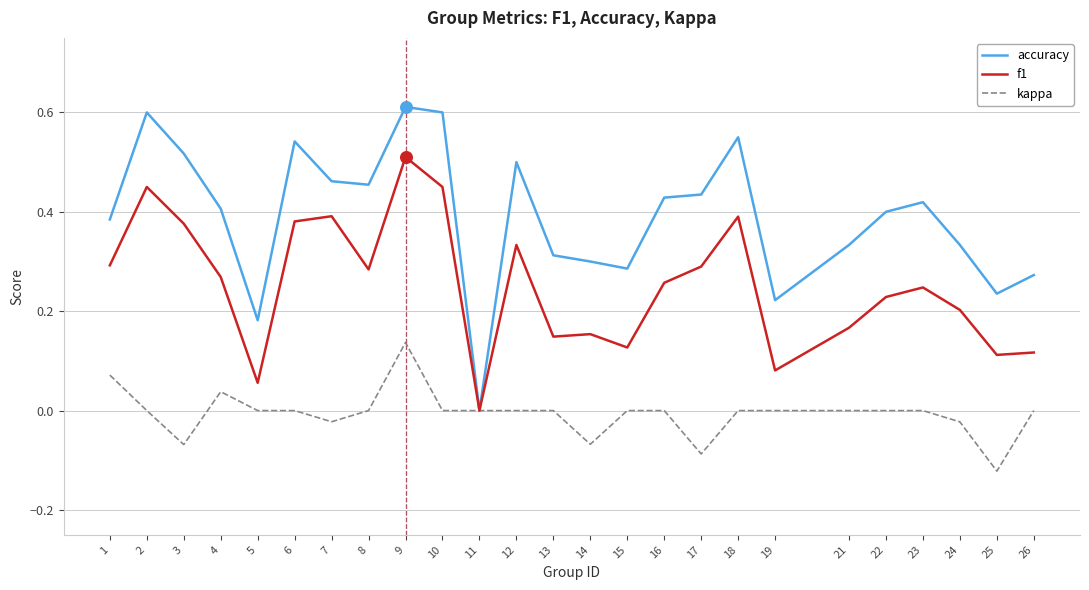

At which category is the sum across all series the highest?

9